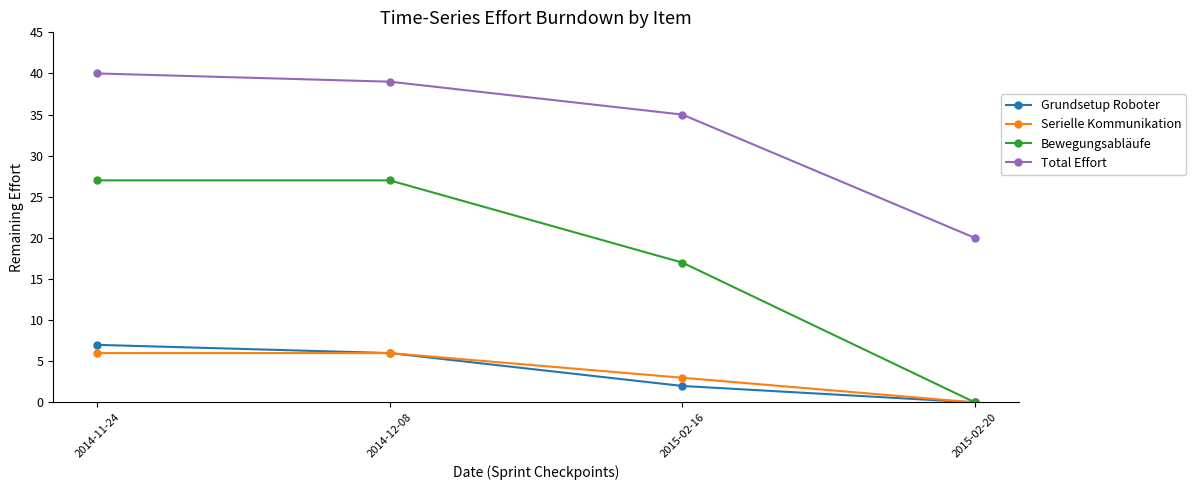

List the labels in order of Total Effort value, largest first.

2014-11-24, 2014-12-08, 2015-02-16, 2015-02-20